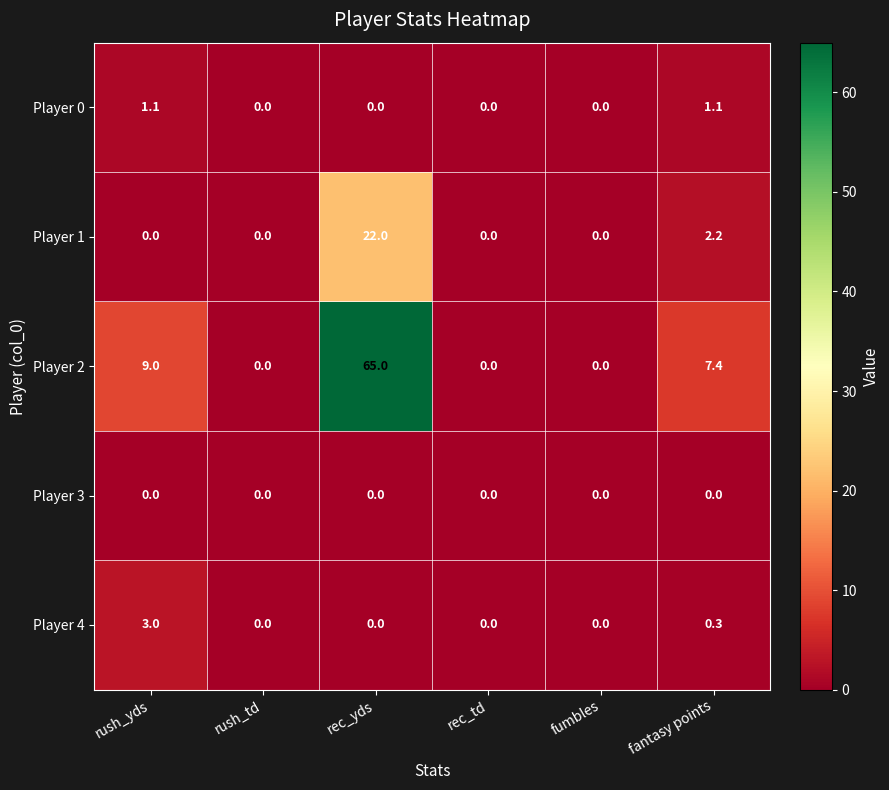

What is the sum of all Player 1 values?

24.2